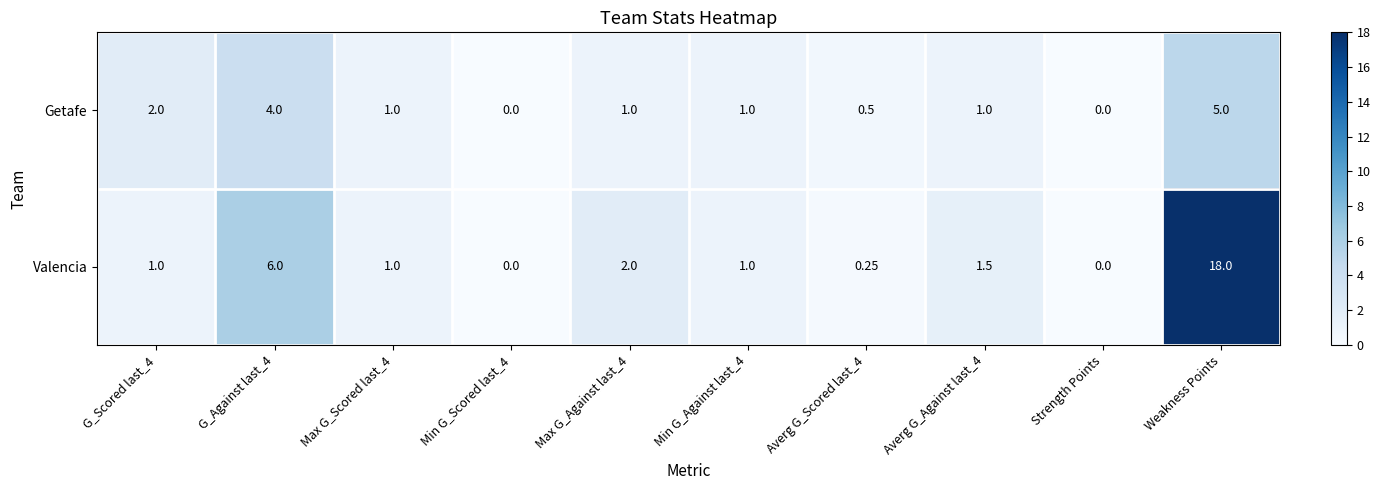

Which label corresponds to the largest value in the chart?

Weakness Points